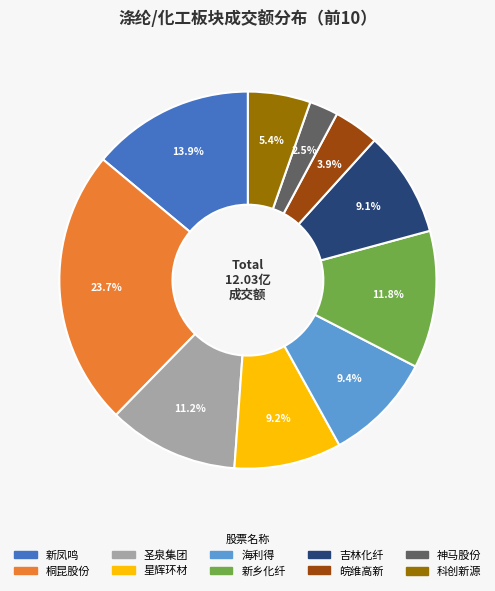

To the nearest percent, what portion does 星辉环材 represent?

9%